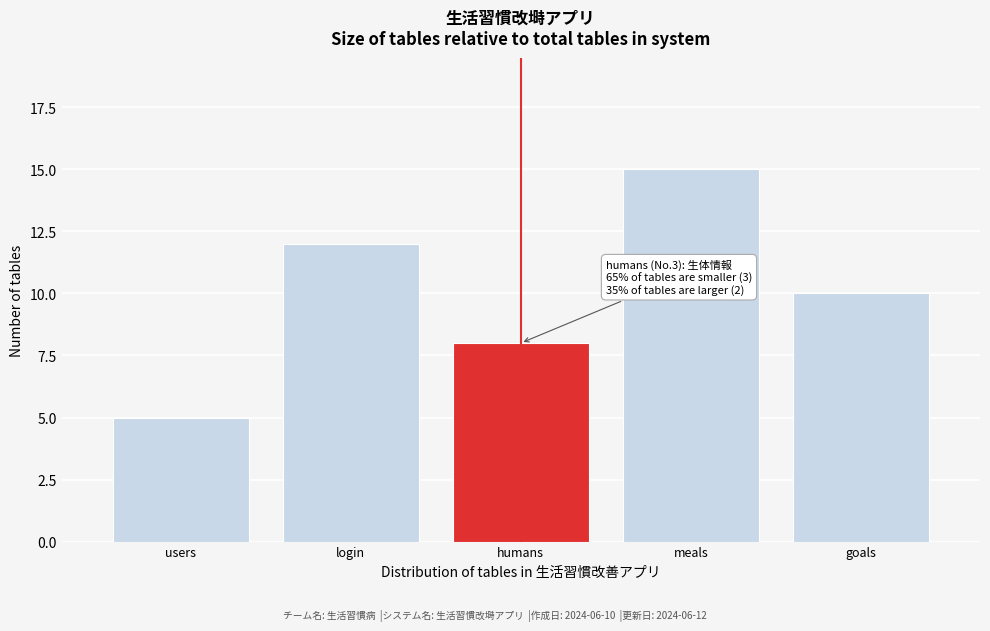

Reading left to right, list all the values displayed in this chart.

users=5	login=12	humans=8	meals=15	goals=10